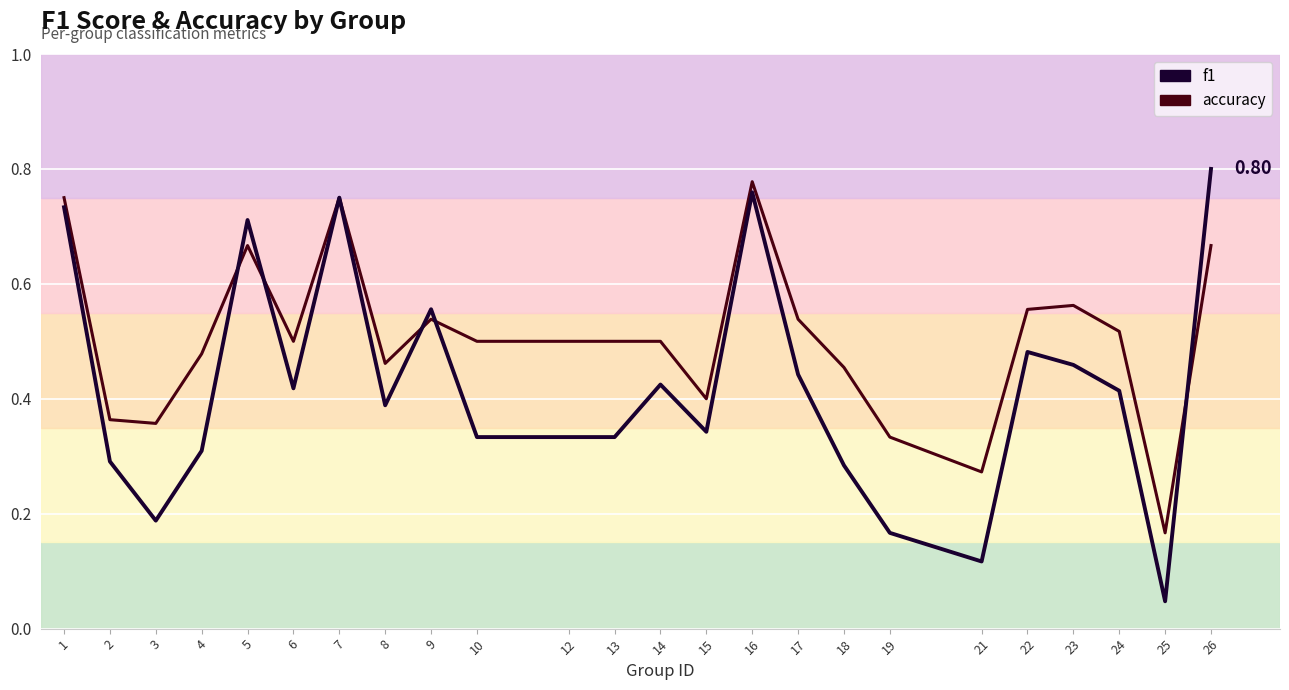

Rank the series by their maximum value, from highest to lowest.

f1, accuracy